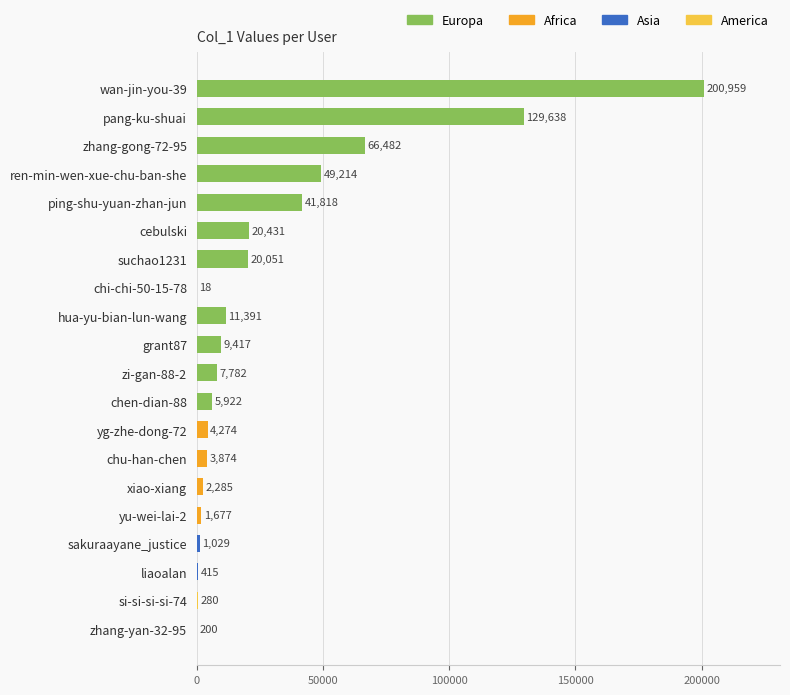

What is the average value?

28858